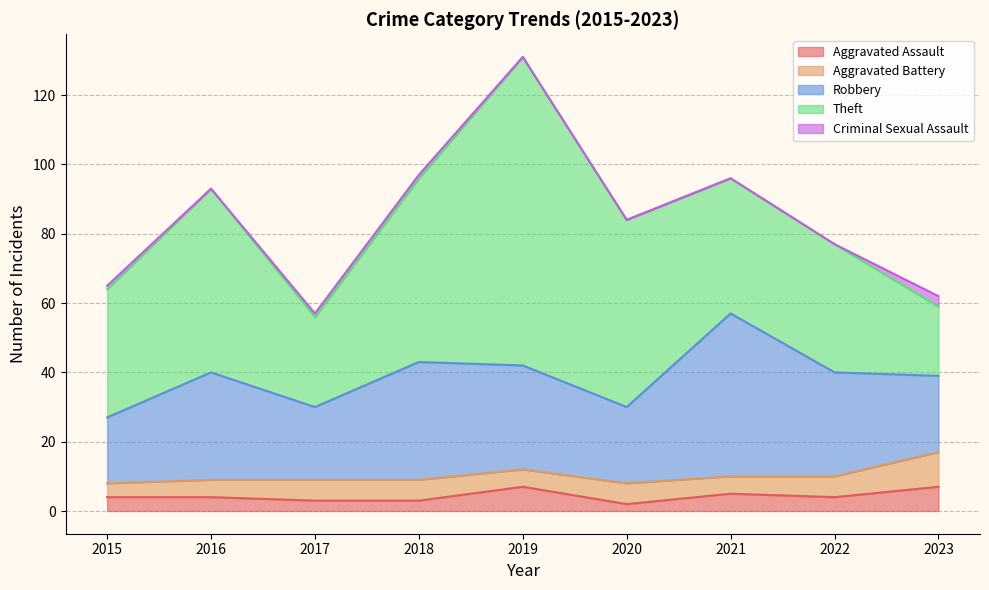

Rank the categories by Robbery value from highest to lowest.

2021, 2018, 2016, 2019, 2022, 2020, 2023, 2017, 2015